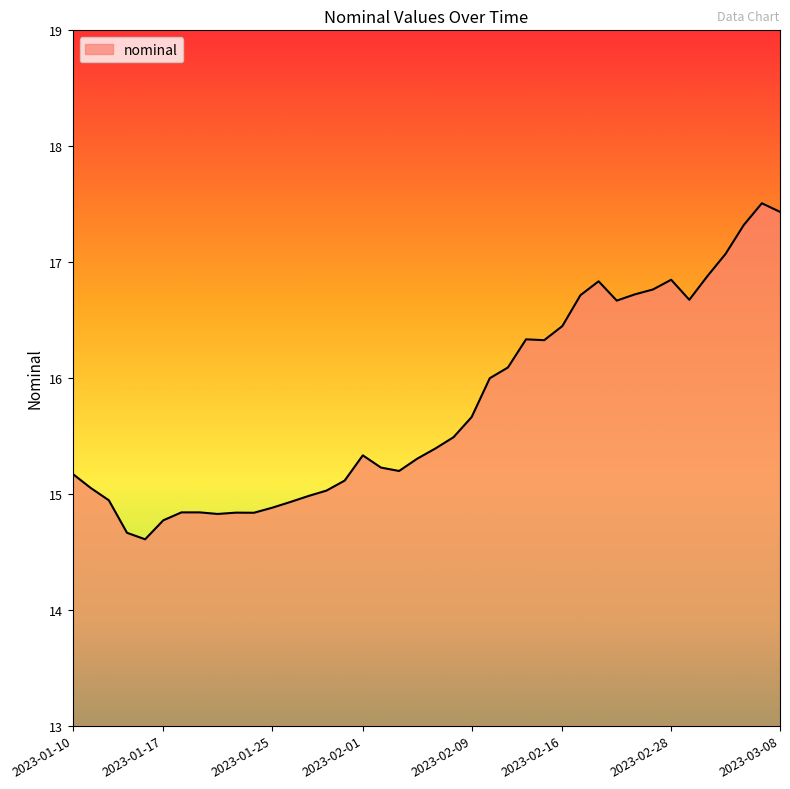

Does the chart have visible grid lines?

No